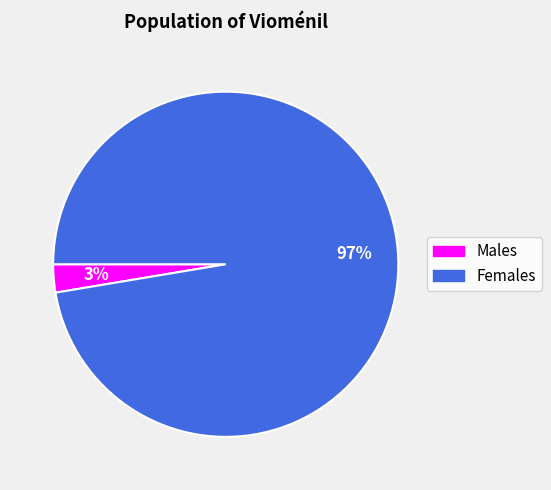

Is there any slice that represents more than half of the pie?

Yes